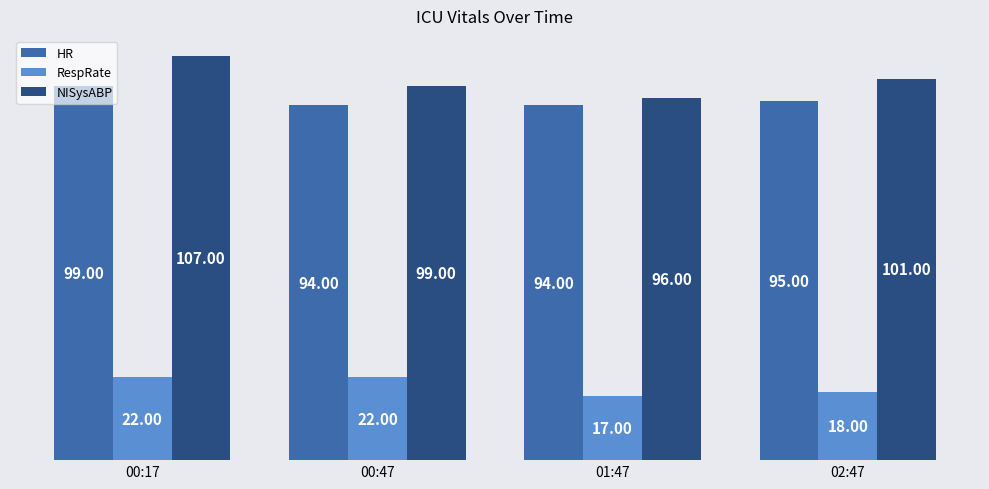

At which category does the chart reach its peak across all series?

00:17